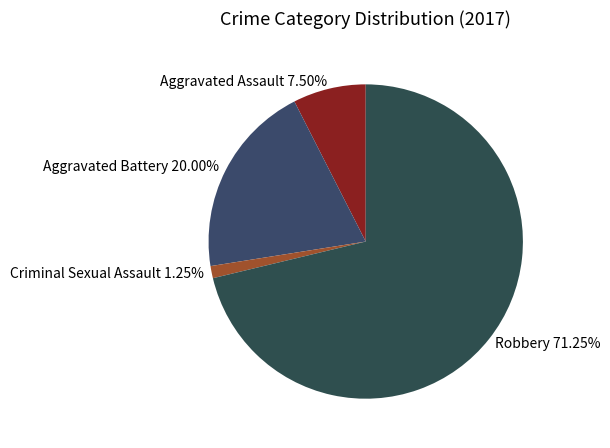

Which category accounts for the majority?

Robbery